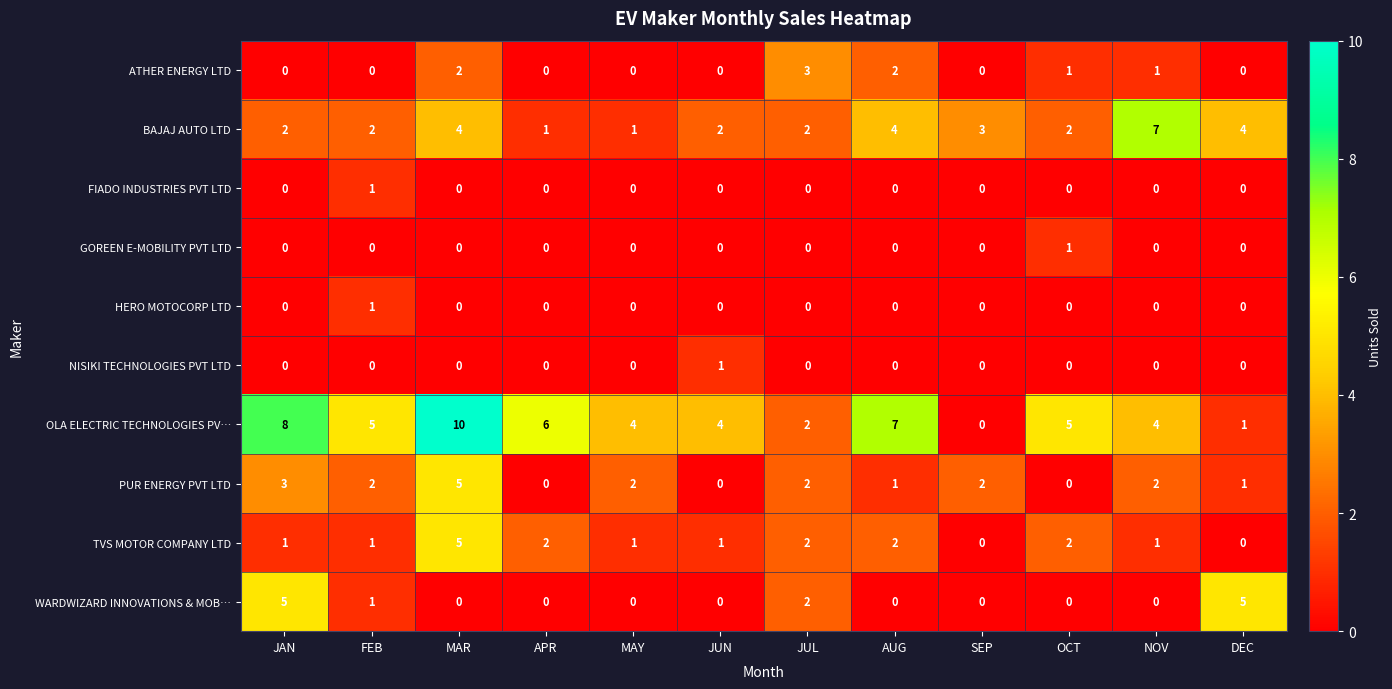

Is it true that GOREEN E-MOBILITY PVT LTD equals 1 at JUN?

False